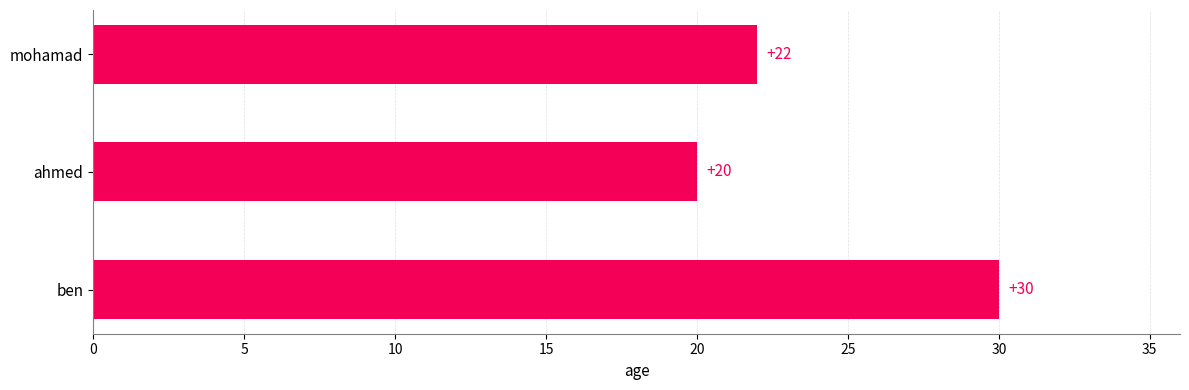

What is the change in value from mohamad to ben?

+8